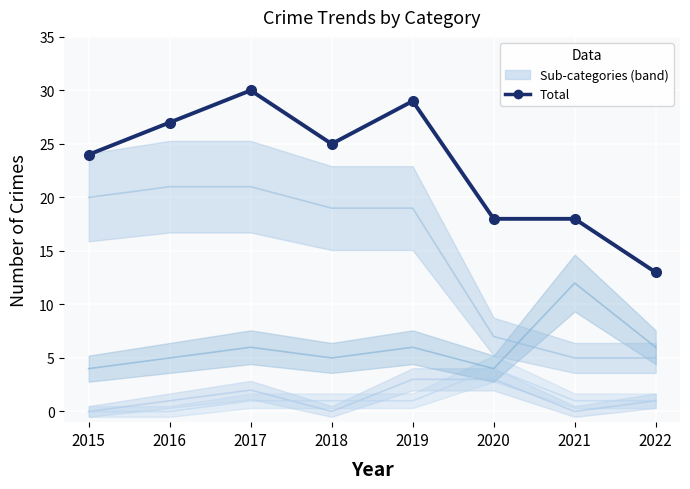

What is the greatest value displayed?

30